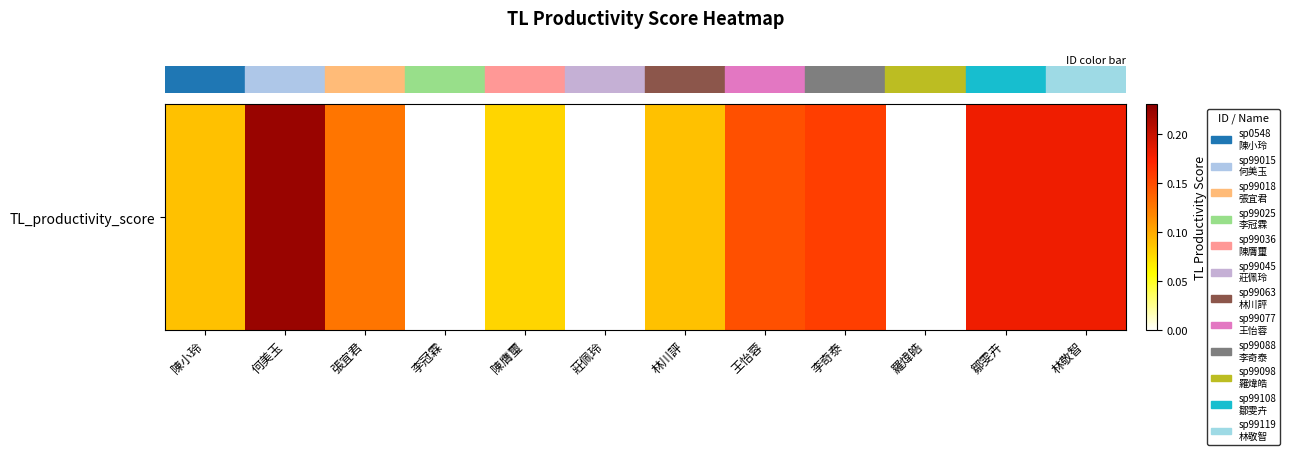

What is the difference between the maximum and second lowest values?

0.2